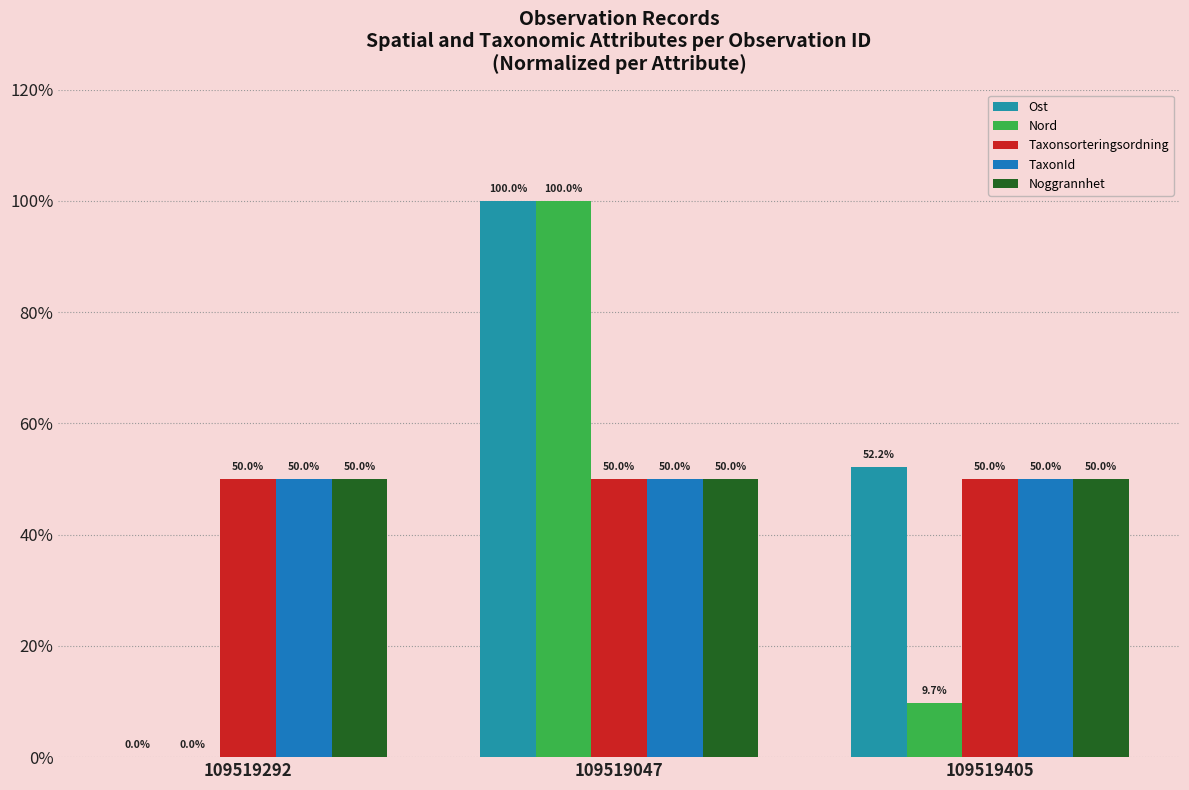

Is it true that TaxonId equals 50.0 at 109519405?

True